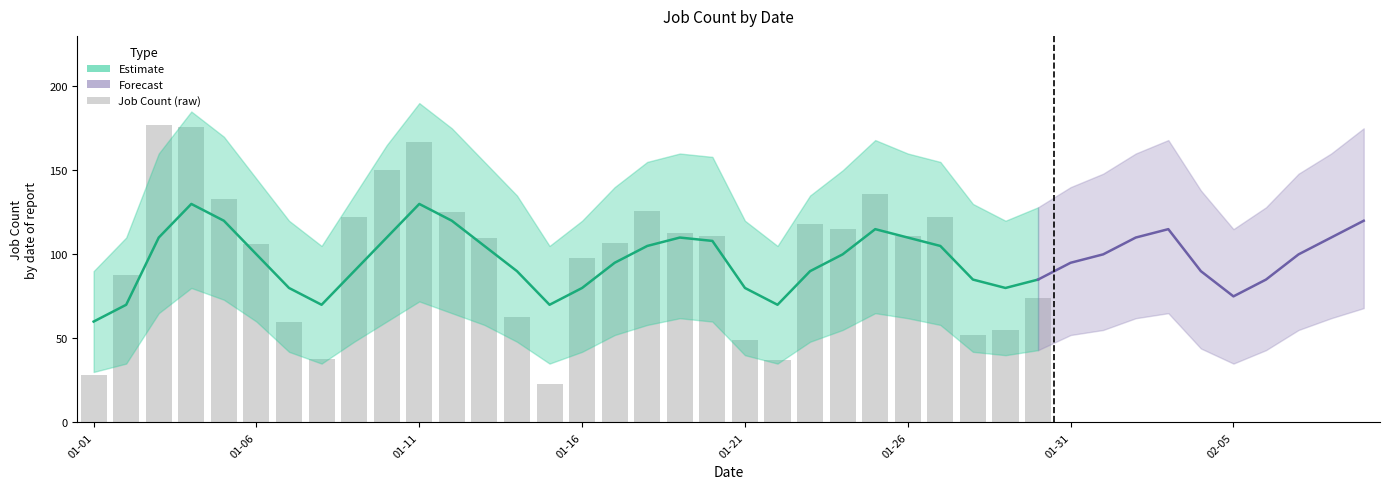

At which label is Upper Bound closest to 140?

2023-01-17